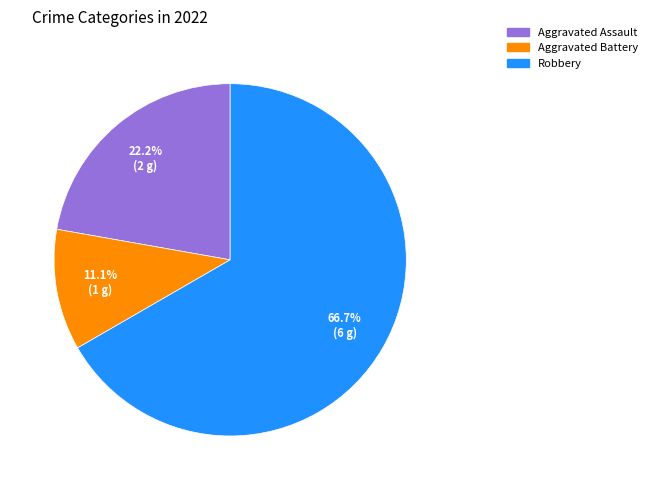

The Robbery slice represents 67% of the pie. True or false?

True